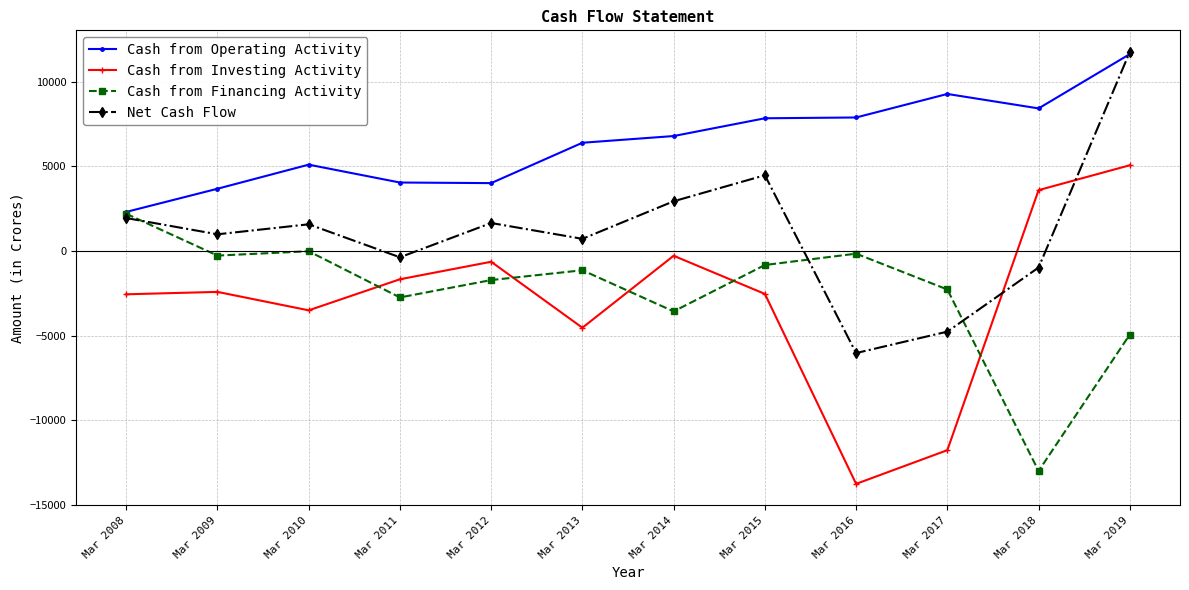

At which label is Cash from Investing Activity closest to -4348?

Mar 2013